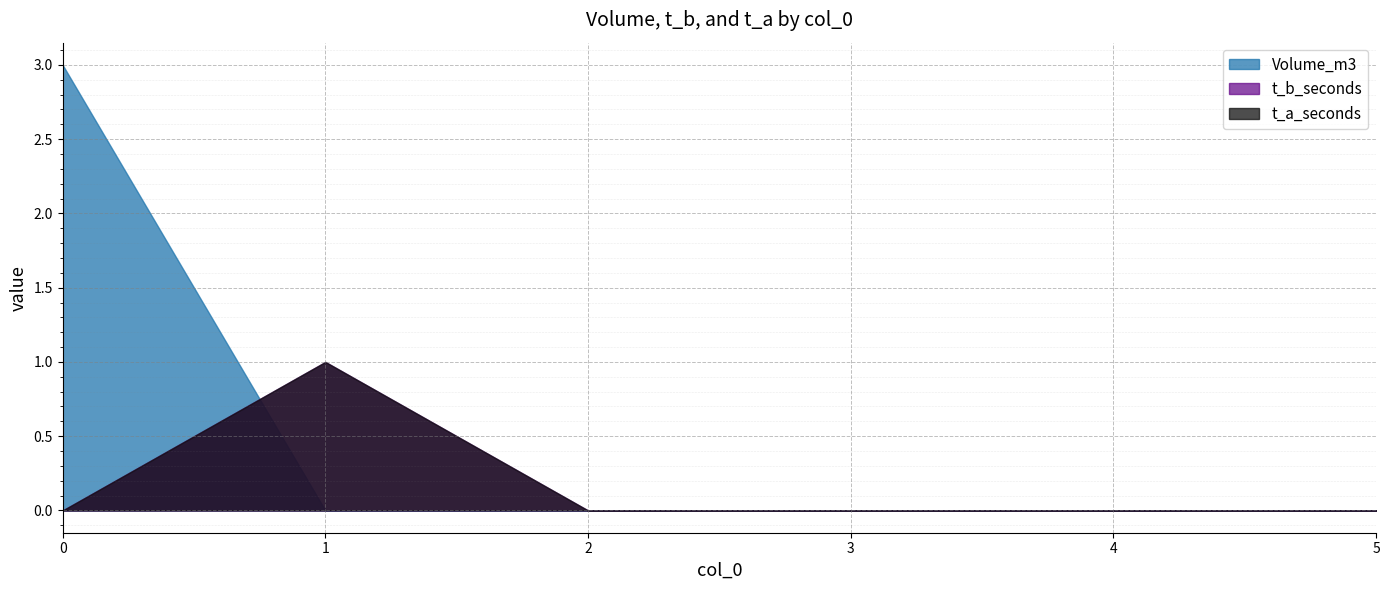

What is the difference between the maximum and minimum values in the t_b_seconds series?

1